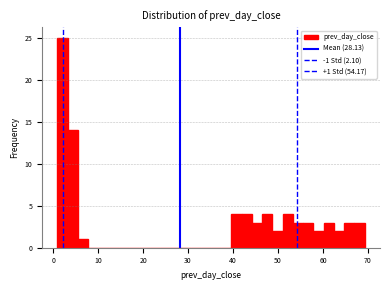

Around what value on the x-axis is the tallest bar? Give the approximate position of its centre, as read against the axis.

2